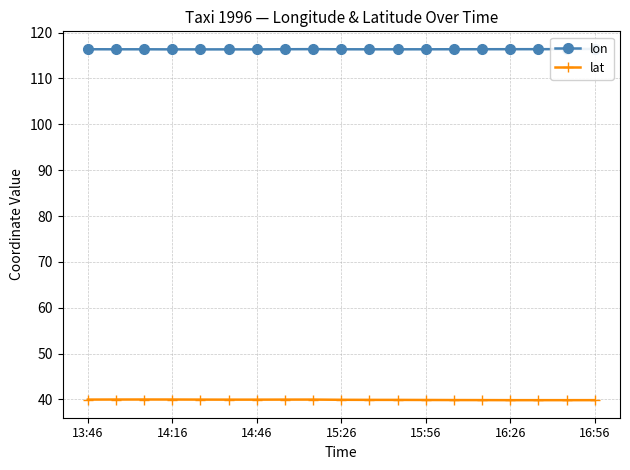

What is the greatest value displayed?

116.4